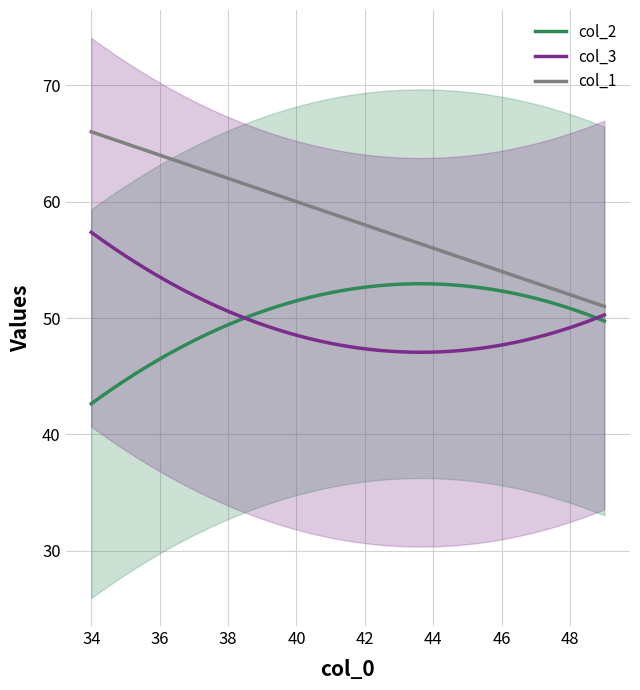

Between 2 and 6, which series saw the biggest shift?

col_2